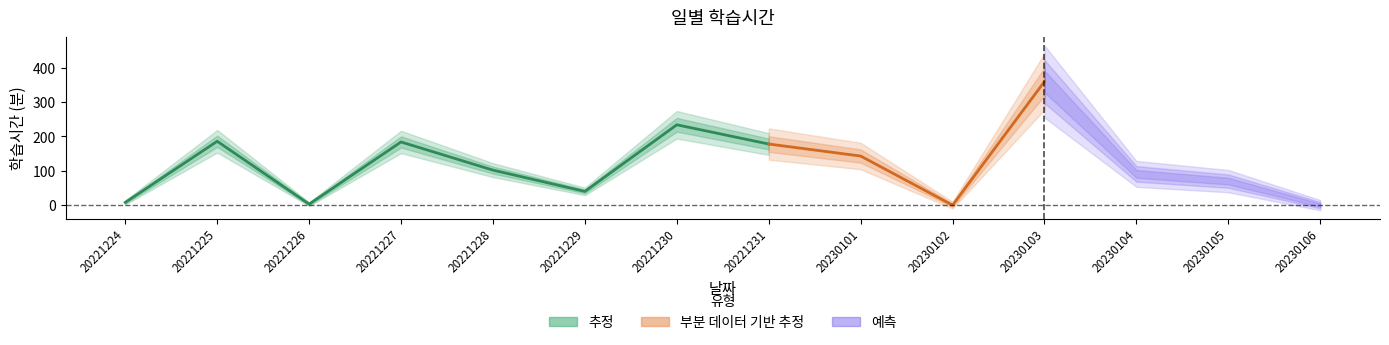

The value at 20230105 is 70. True or false?

True